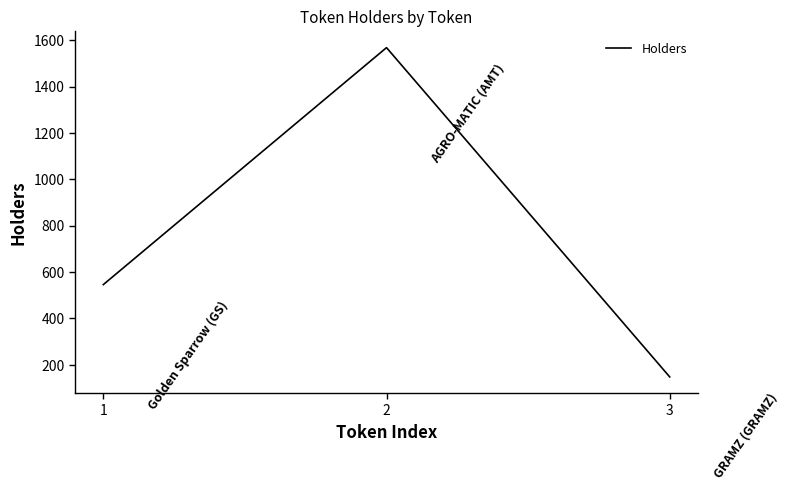

Reading left to right, what are all the values shown in this chart?

546	1568	148